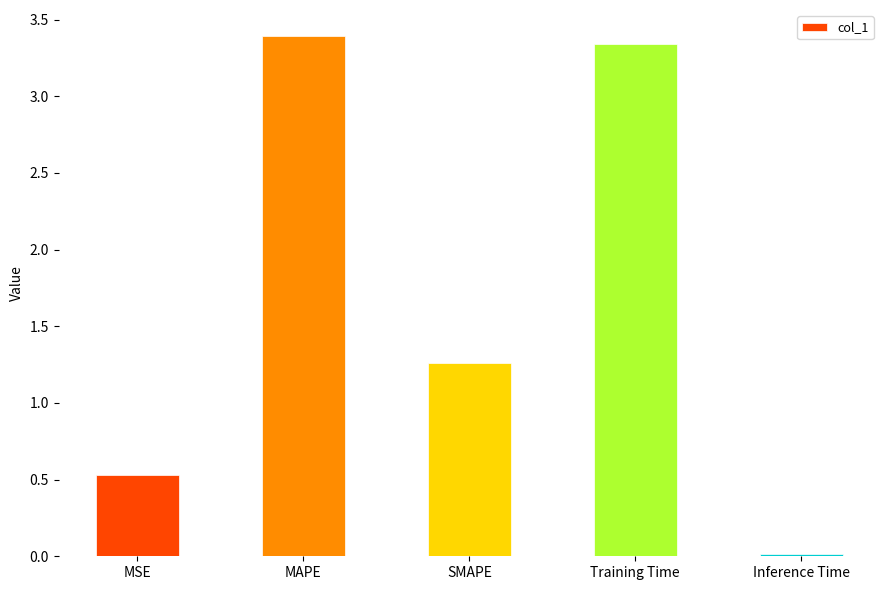

Which label corresponds to the smallest value in the chart?

Inference Time